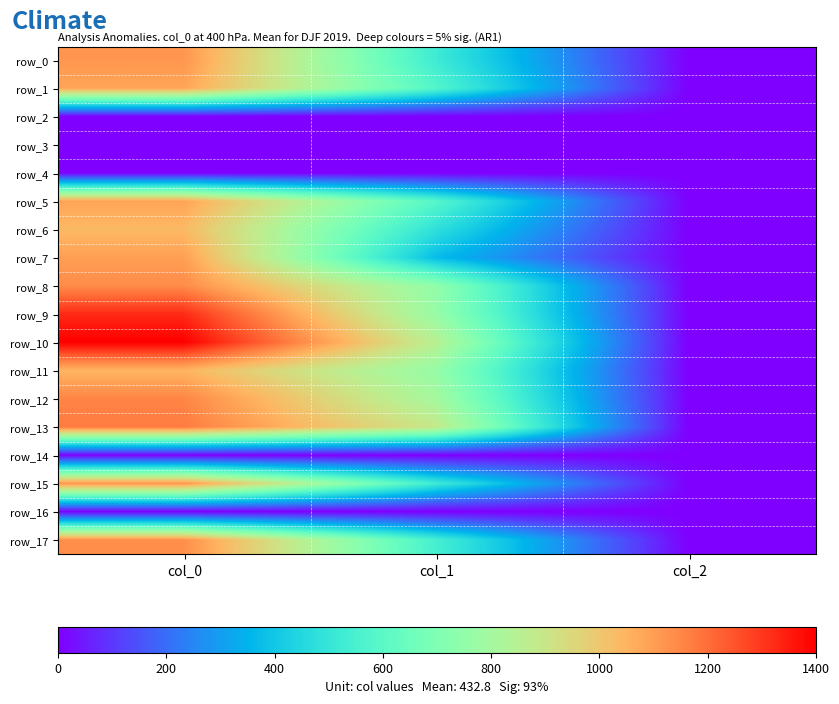

How many values in the row_17 series are below 543?

1